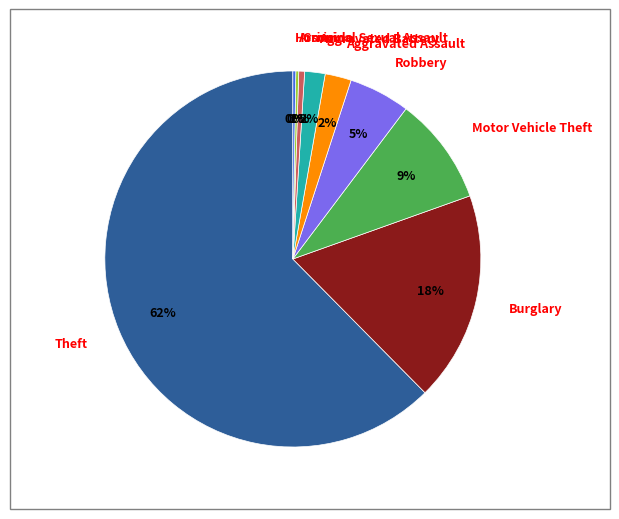

What is the majority slice?

Theft